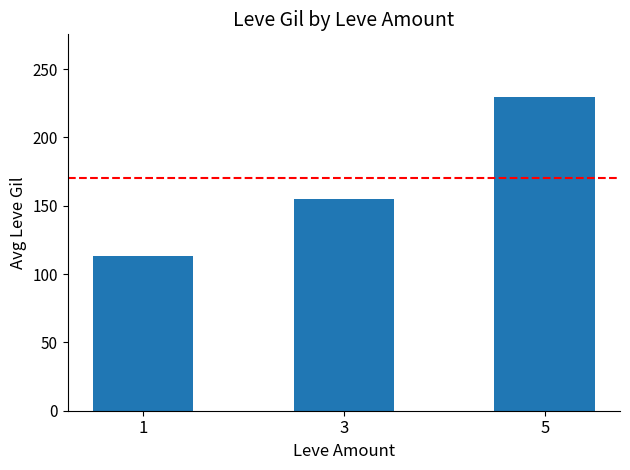

What is the ratio of the value at 5 to the value at 3?

1.5